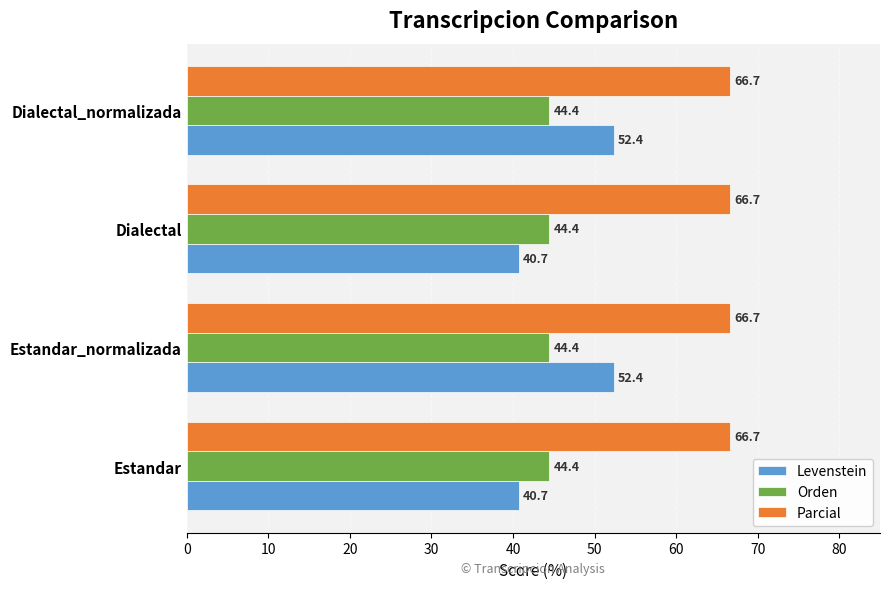

Between Dialectal and Dialectal_normalizada, which series saw the biggest shift?

Levenstein